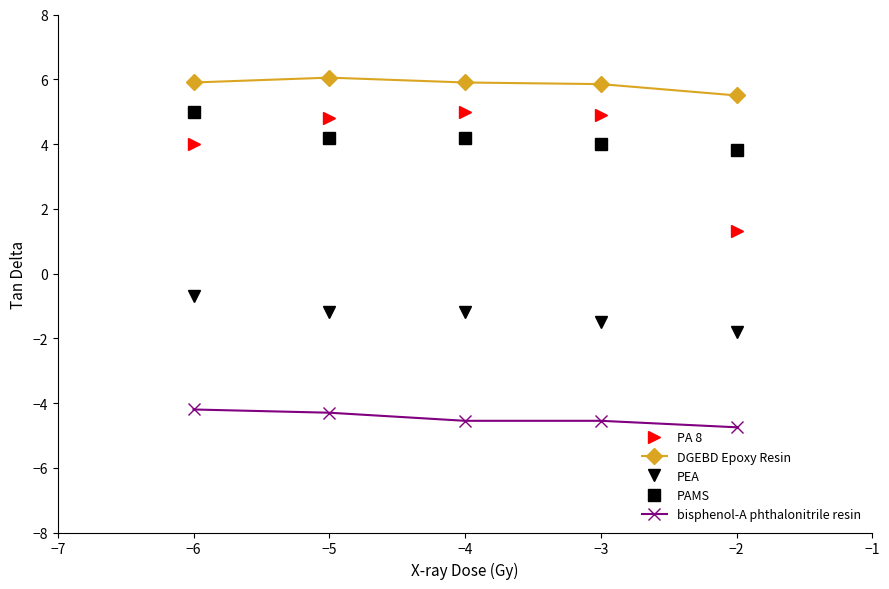

What is the difference between the highest and lowest values at −3?

10.4